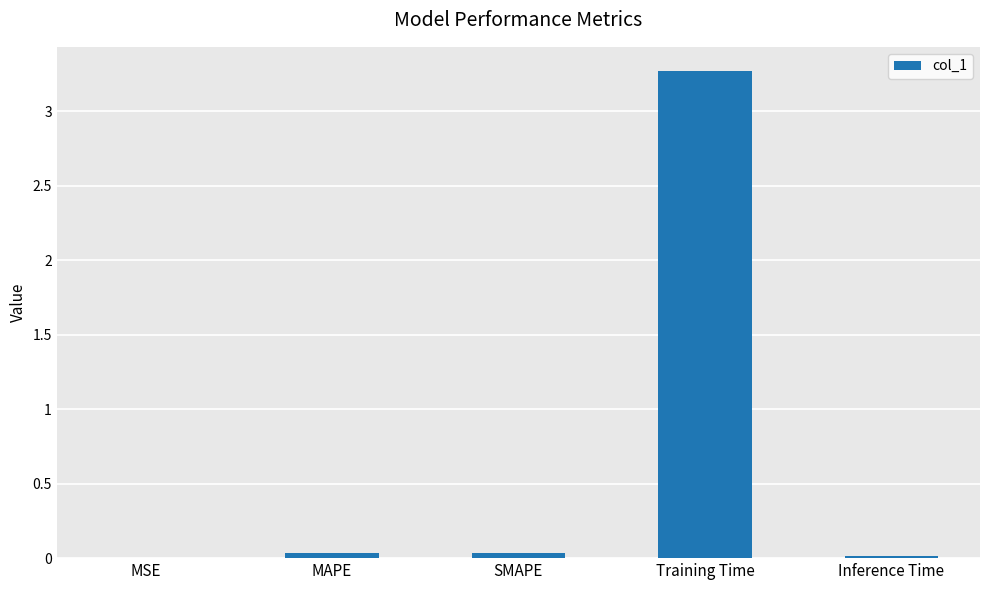

The value at Training Time is 3.3. True or false?

True